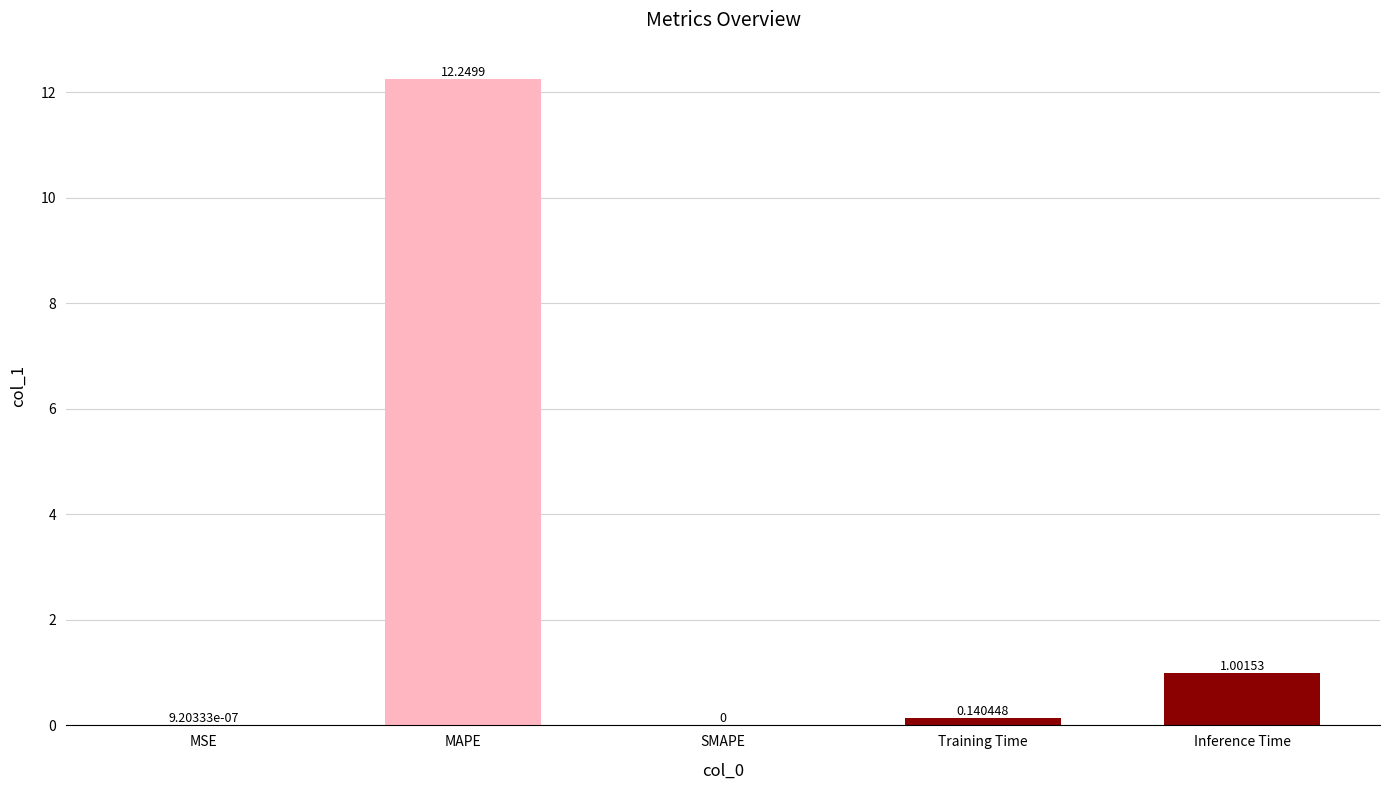

Which category has the highest value across all series?

MAPE